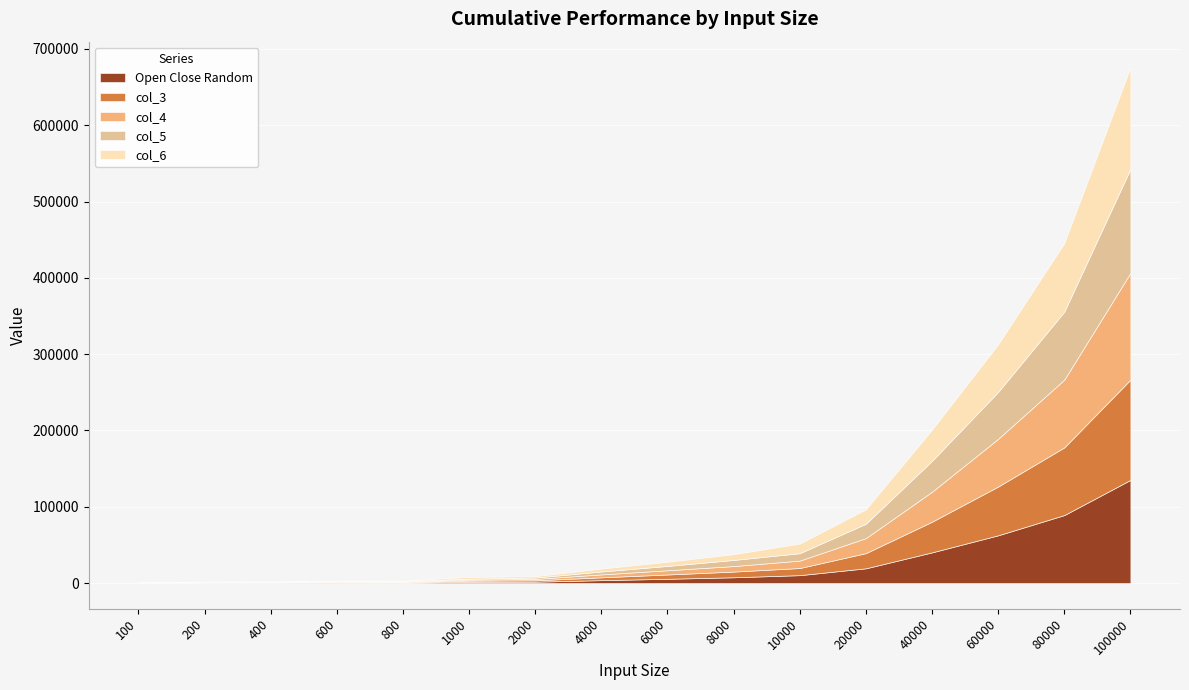

True or false: col_5 has a value of 2462.3 at 4000.

False